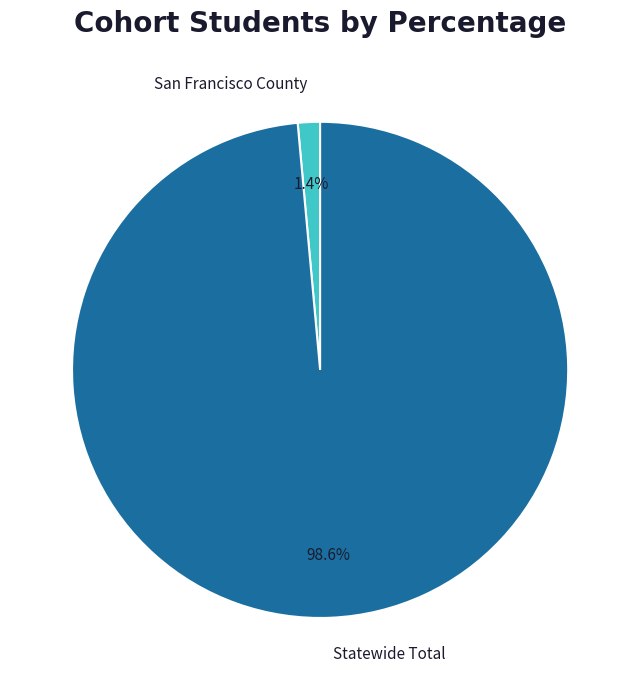

Which has a higher value, Statewide Total or San Francisco County?

Statewide Total